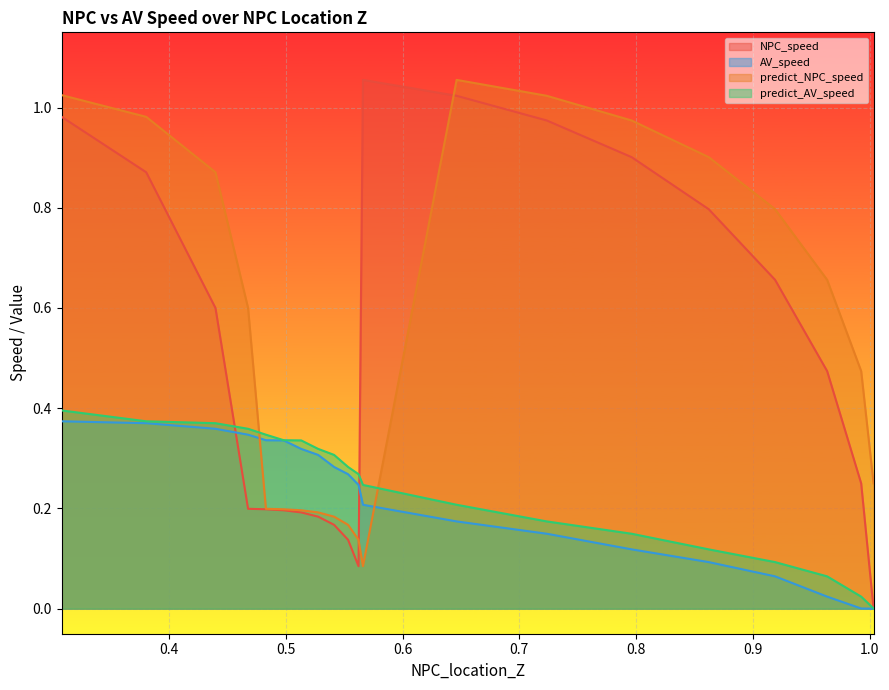

The value of predict_AV_speed at 15 is 0.6. True or false?

False